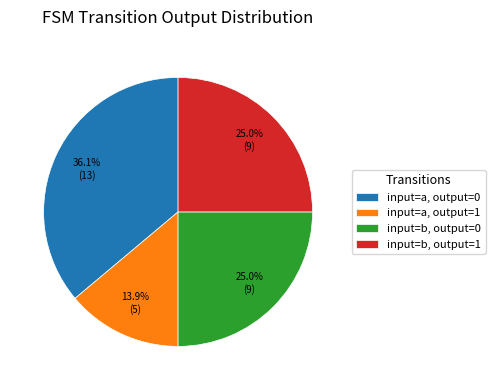

Is input=a, output=0 the majority of the pie?

No